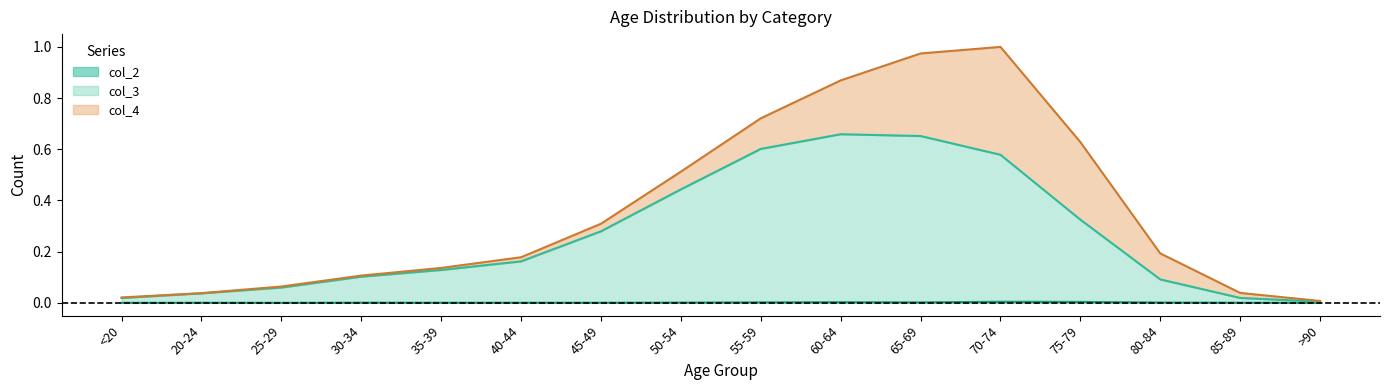

List the labels in order of col_3 value, smallest first.

>90, <20, 85-89, 20-24, 25-29, 80-84, 30-34, 35-39, 40-44, 45-49, 75-79, 50-54, 70-74, 55-59, 65-69, 60-64